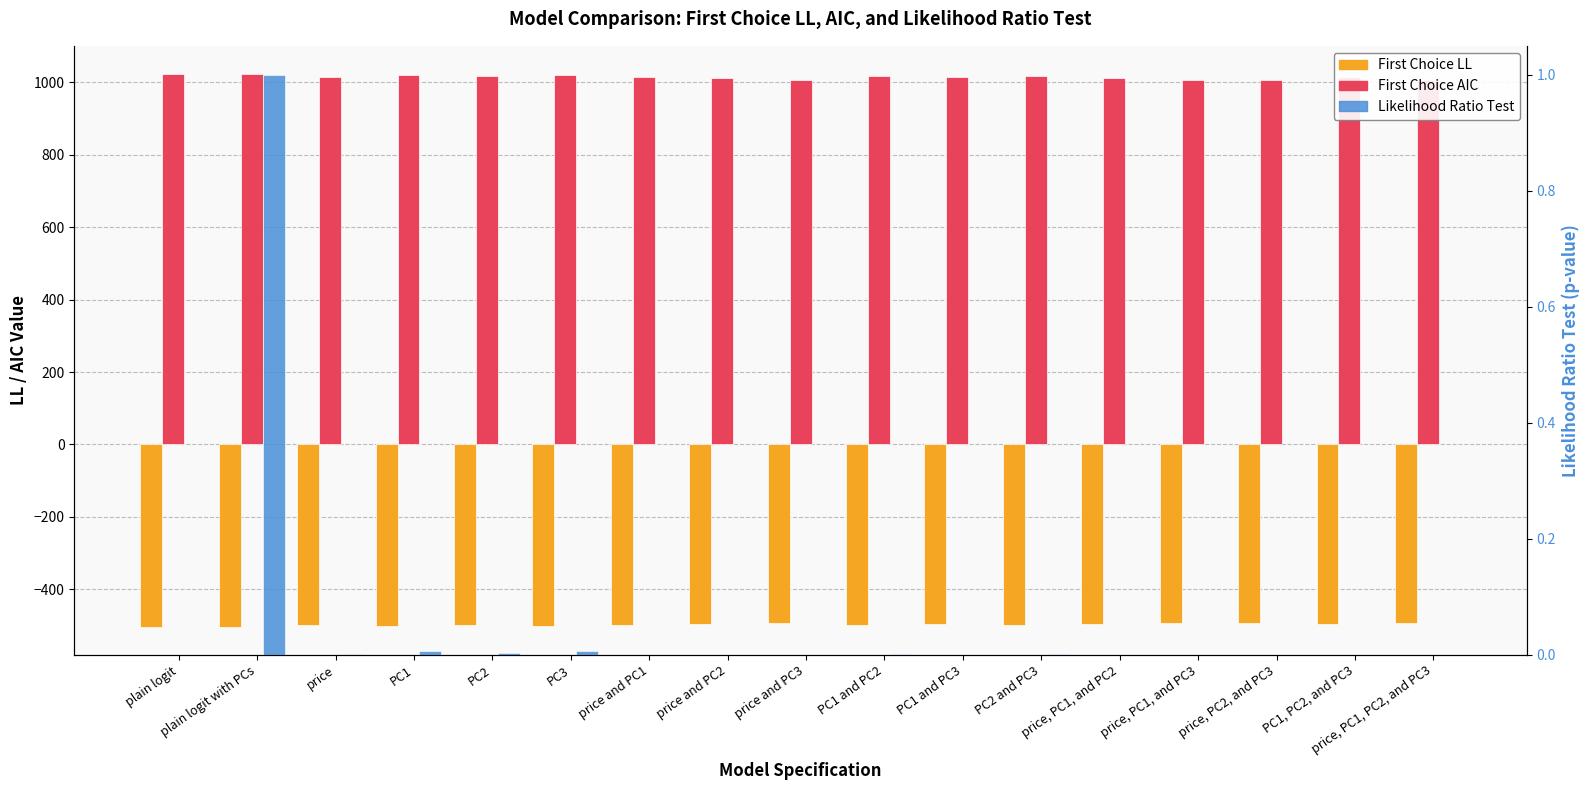

How many groups of bars are there?

17